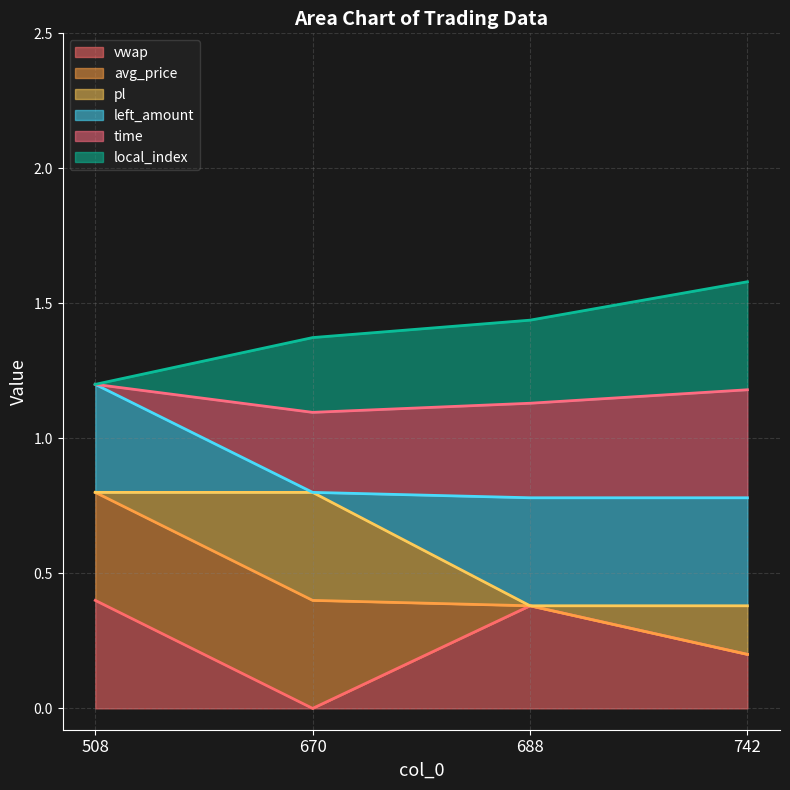

What is the value of the avg_price point at the 1st from the left?

0.8